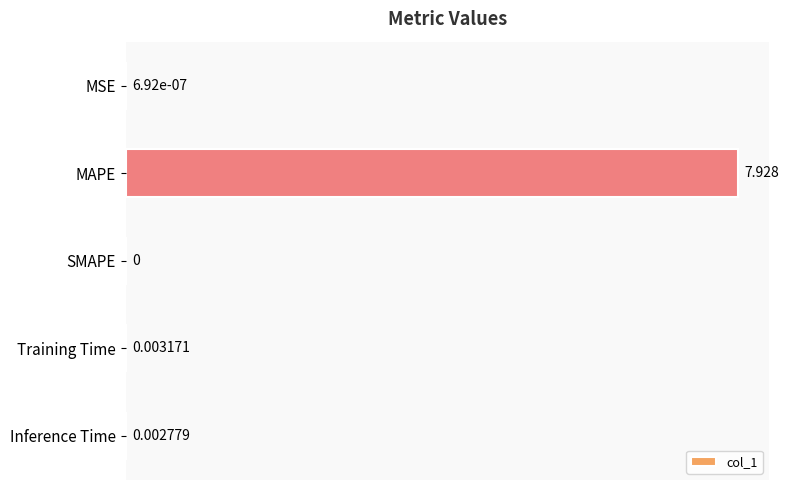

What is the maximum value shown in the chart?

7.9